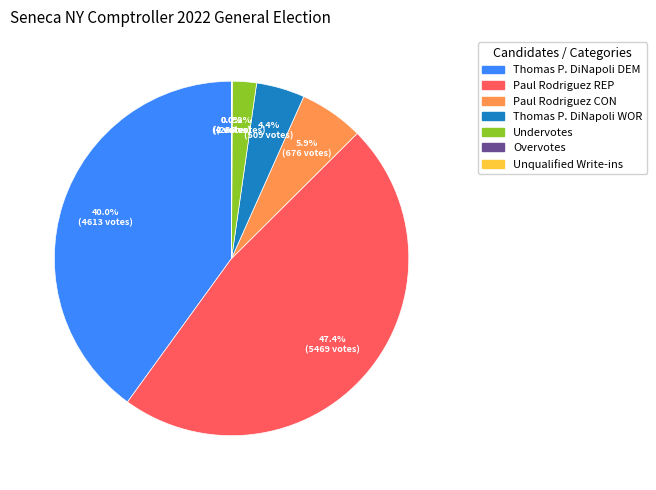

Which slice is the largest?

Paul Rodriguez REP